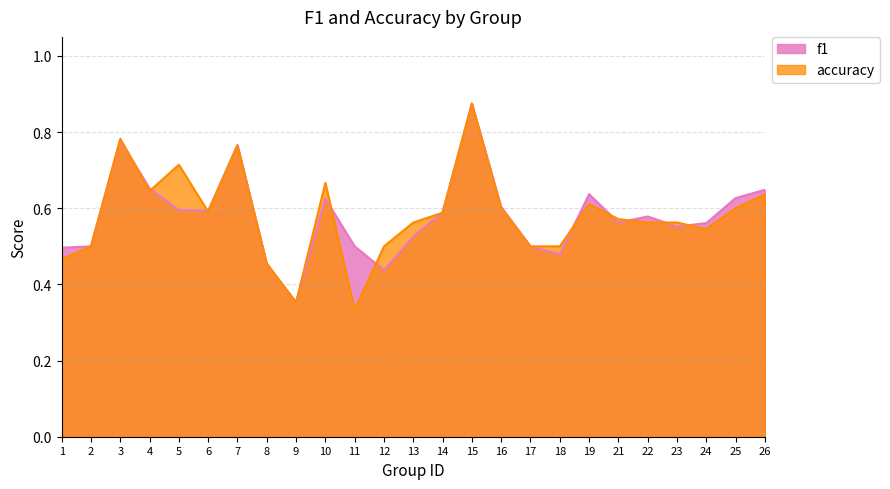

At which category is the sum across all series the highest?

15